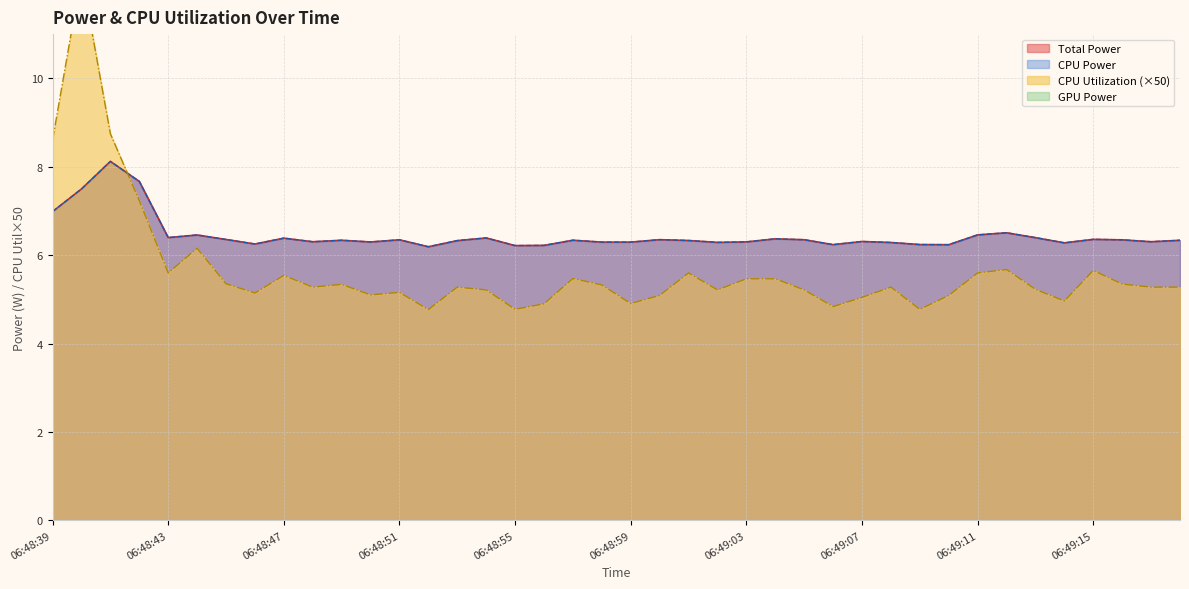

Is it true that CPU Power equals 6.3 at 06:49:16?

True